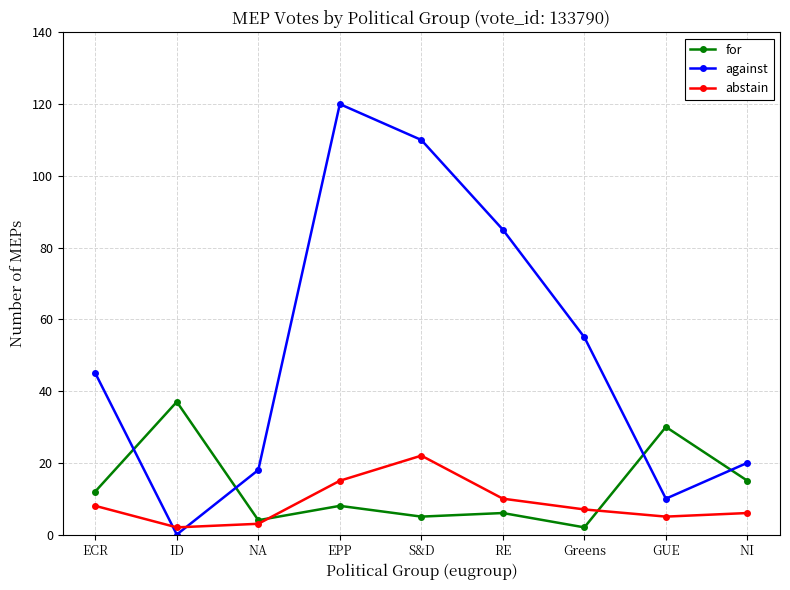

True or false: abstain and against cross at least once.

True